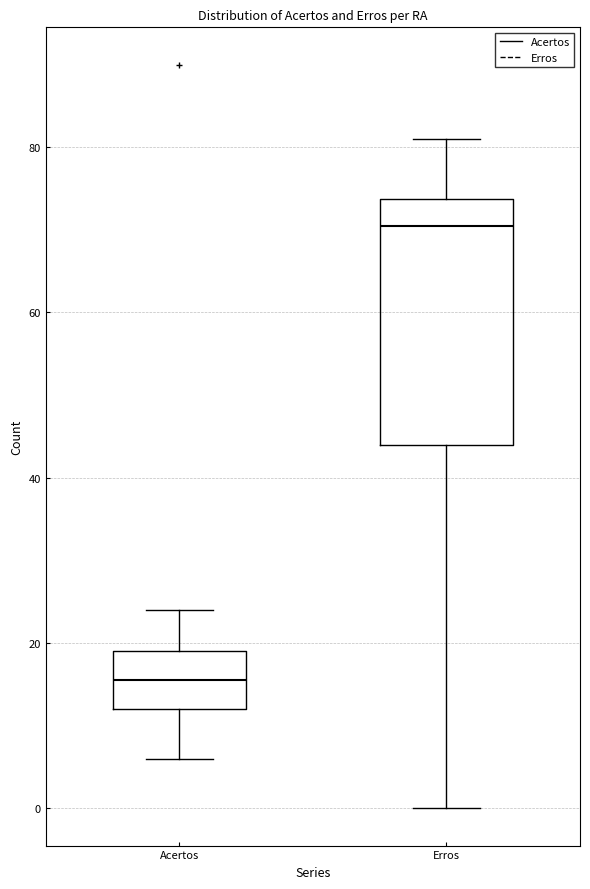

Which box has the lowest median line?

Acertos